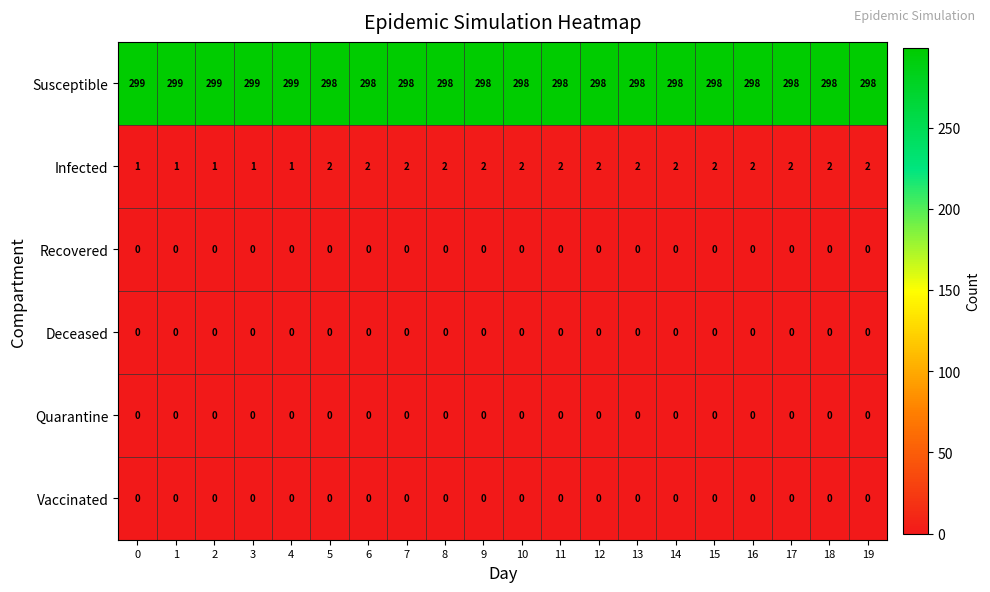

What is the total value across all series at 16?

300